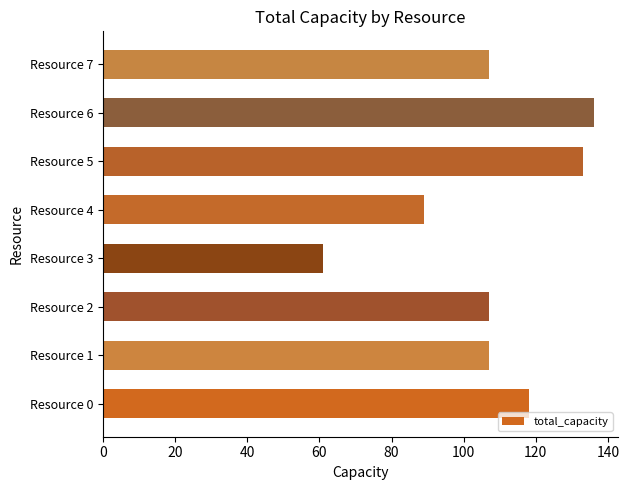

What is the change in value from Resource 4 to Resource 7?

+18